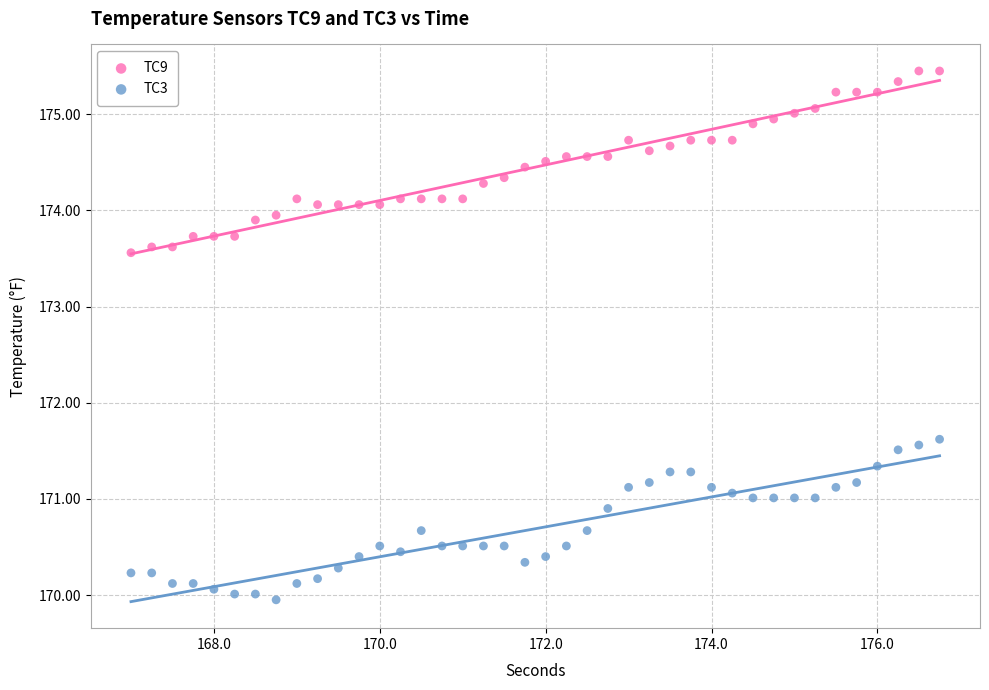

Which series contains the lowest Y value?

TC3